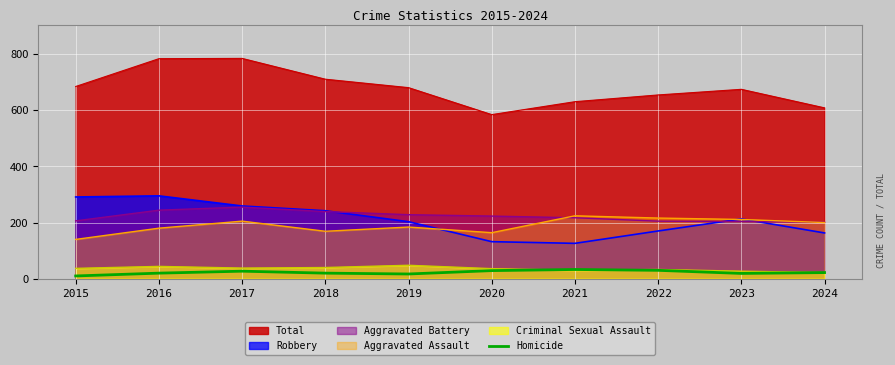

How many values are below 22?

5